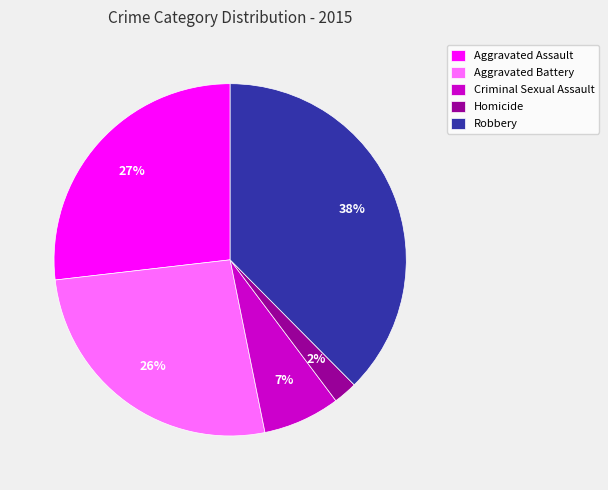

Between Robbery and Criminal Sexual Assault, which is larger?

Robbery